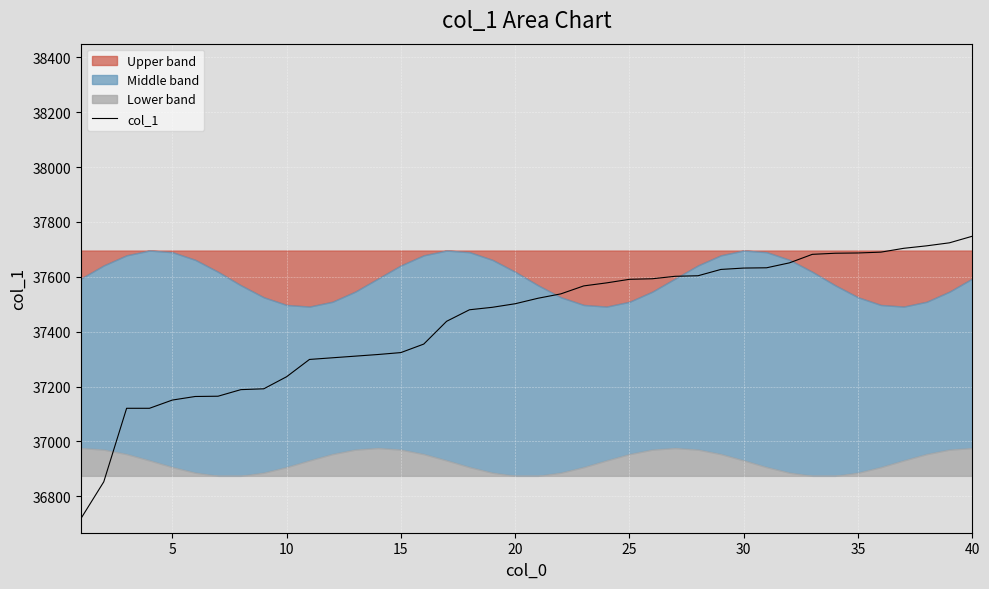

The value at 21 is 20923. True or false?

False